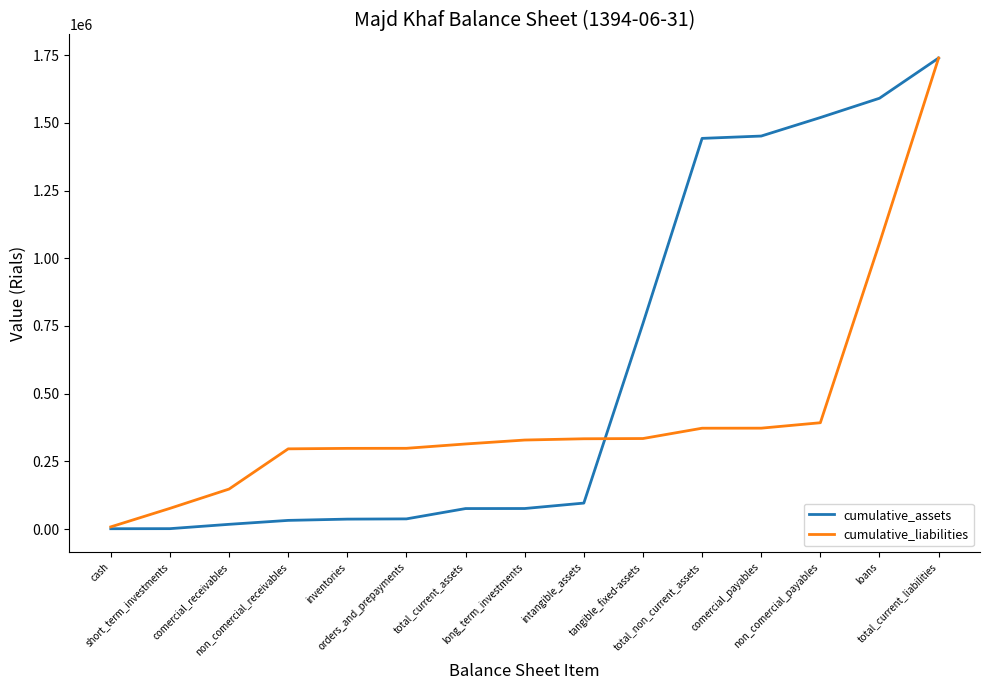

Is this an area chart (filled region under the line)?

No